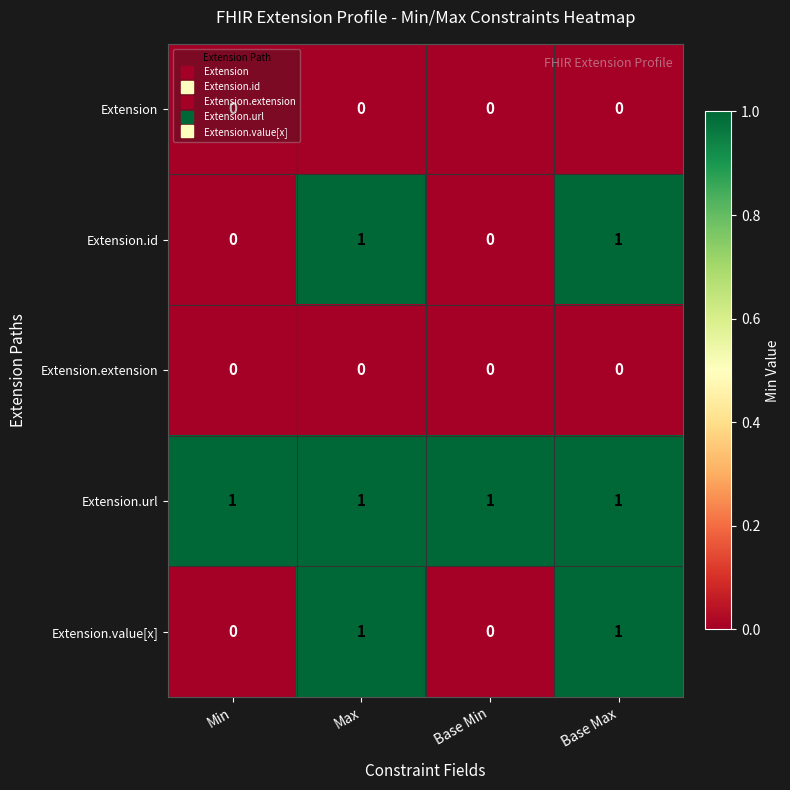

What is the total value across all series at Max?

3